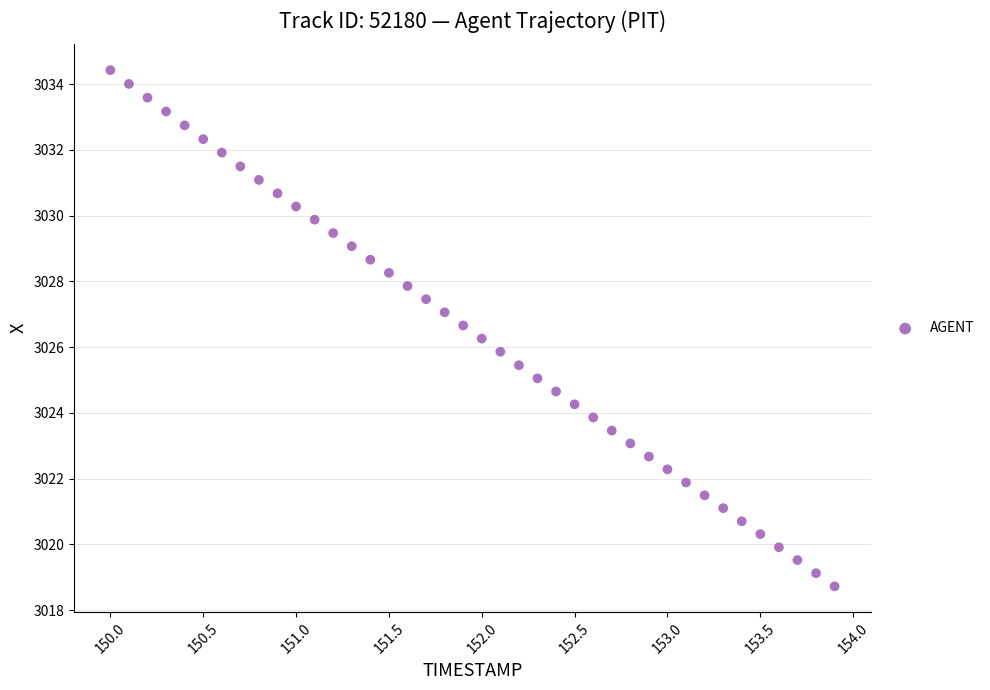

What is the range of X values (max minus min)?

3.9